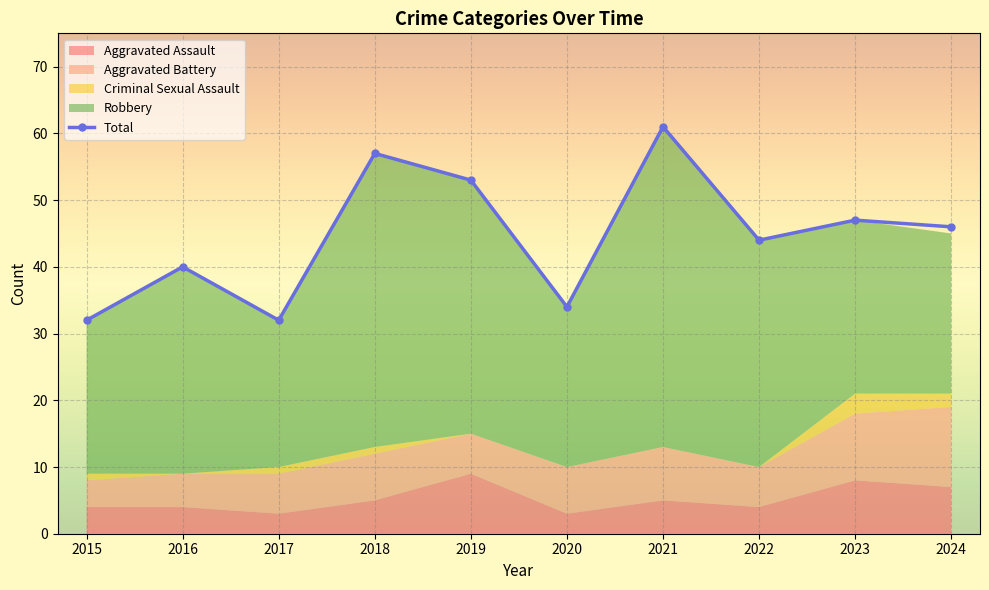

Which has a higher value, 2015 or 2023?

2023